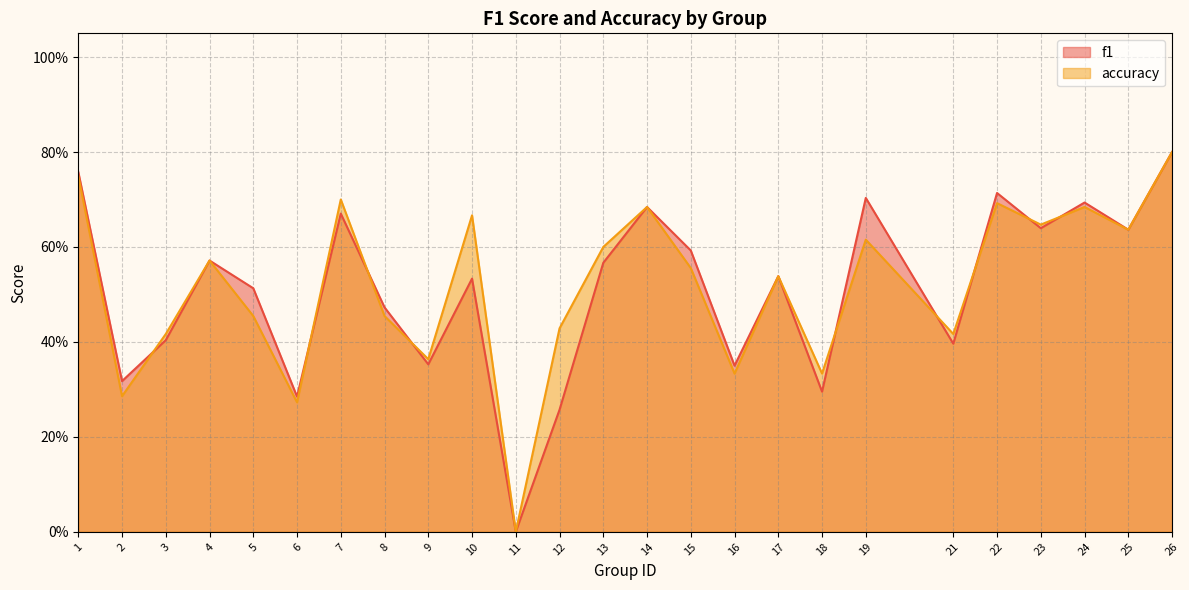

How many positive values does the f1 series have?

24